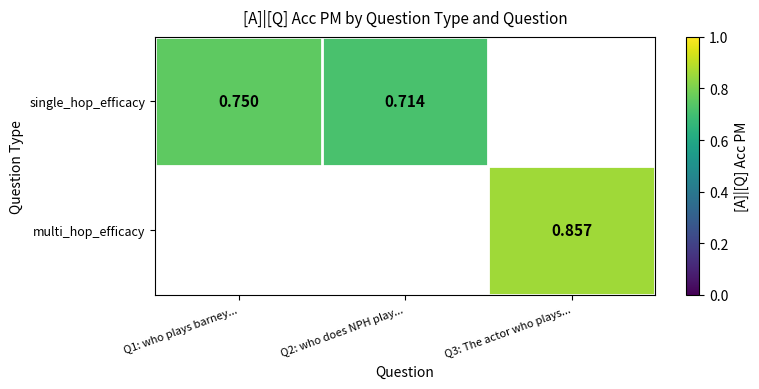

Is the value of multi_hop_efficacy at Q3: The actor who plays... greater than the value of single_hop_efficacy at Q3: The actor who plays...?

No